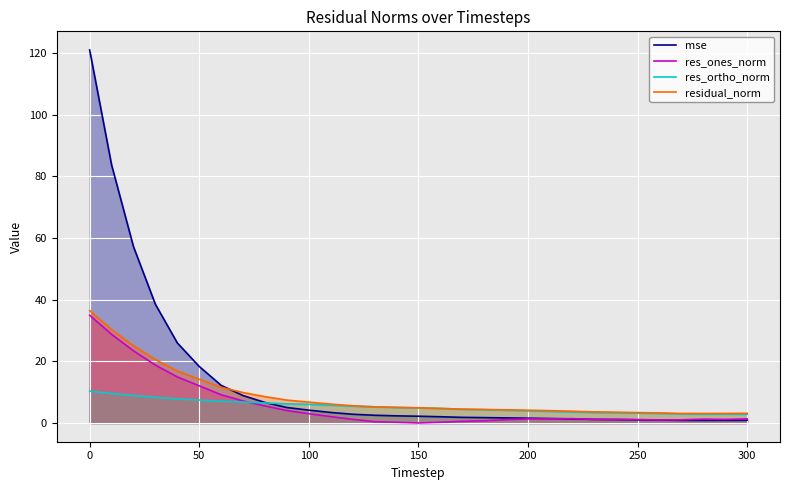

What is the difference between the maximum and second lowest values in the residual_norm series?

33.4